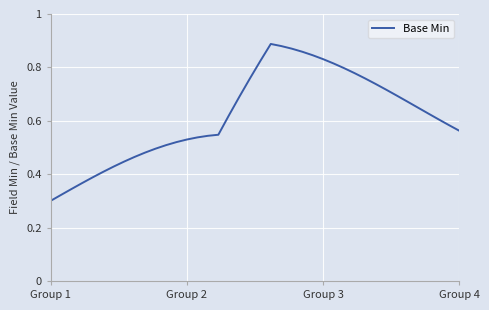

At which label is the value closest to 0?

Group 1